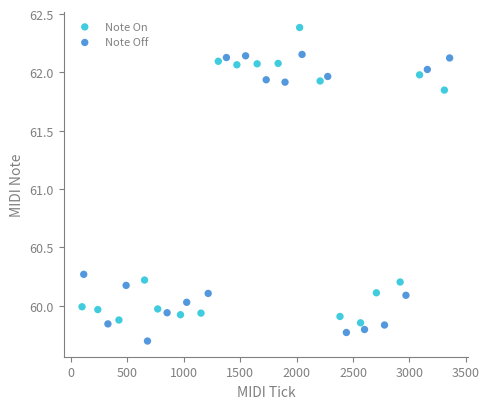

Which series contains the highest Y value?

Note On